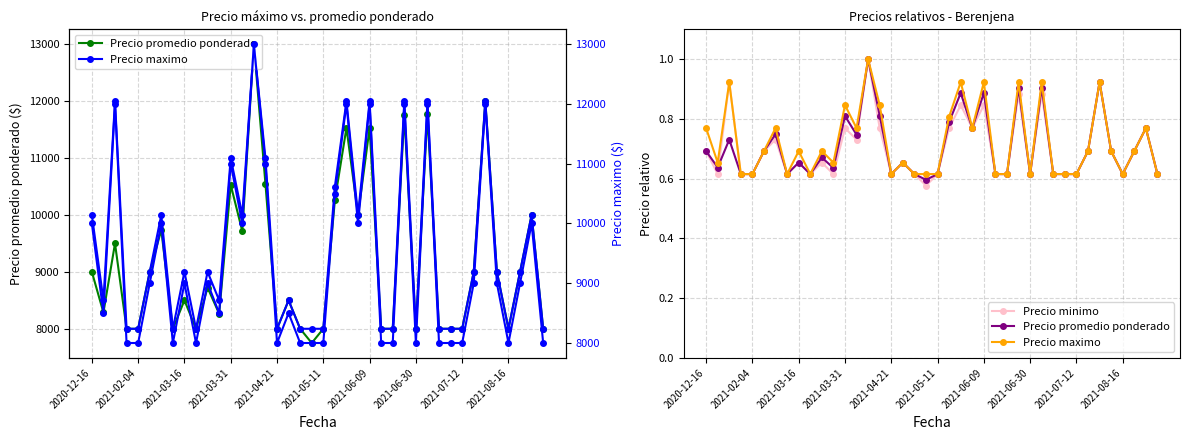

List the series in order of their overall mean, lowest first.

Precio minimo, Precio promedio ponderado, Precio maximo